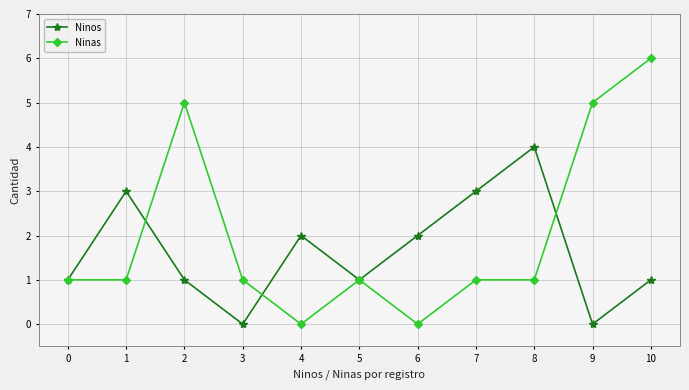

What is the maximum value for Ninas?

6